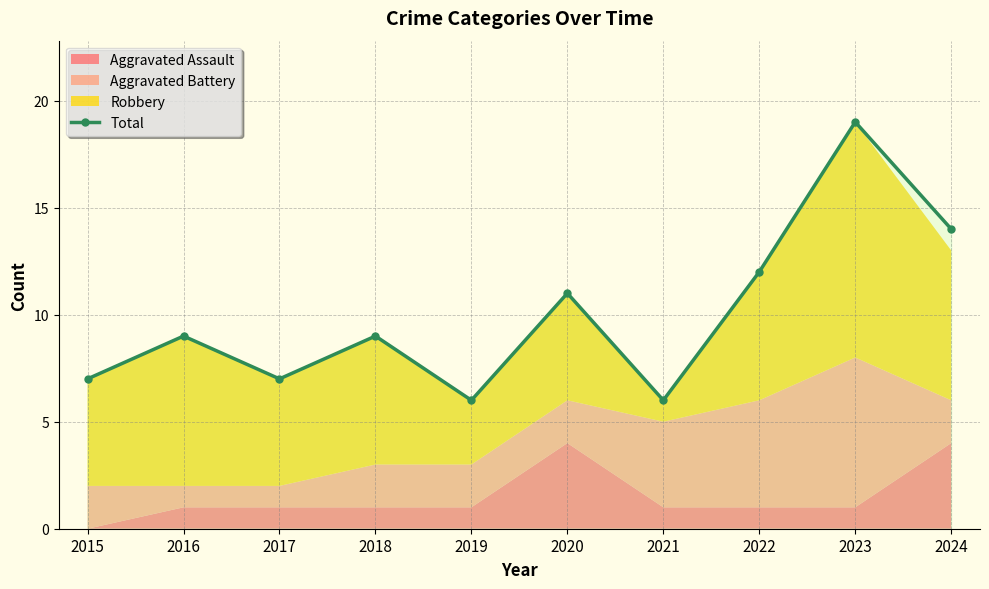

What is the value of the 6th point from the left?

11